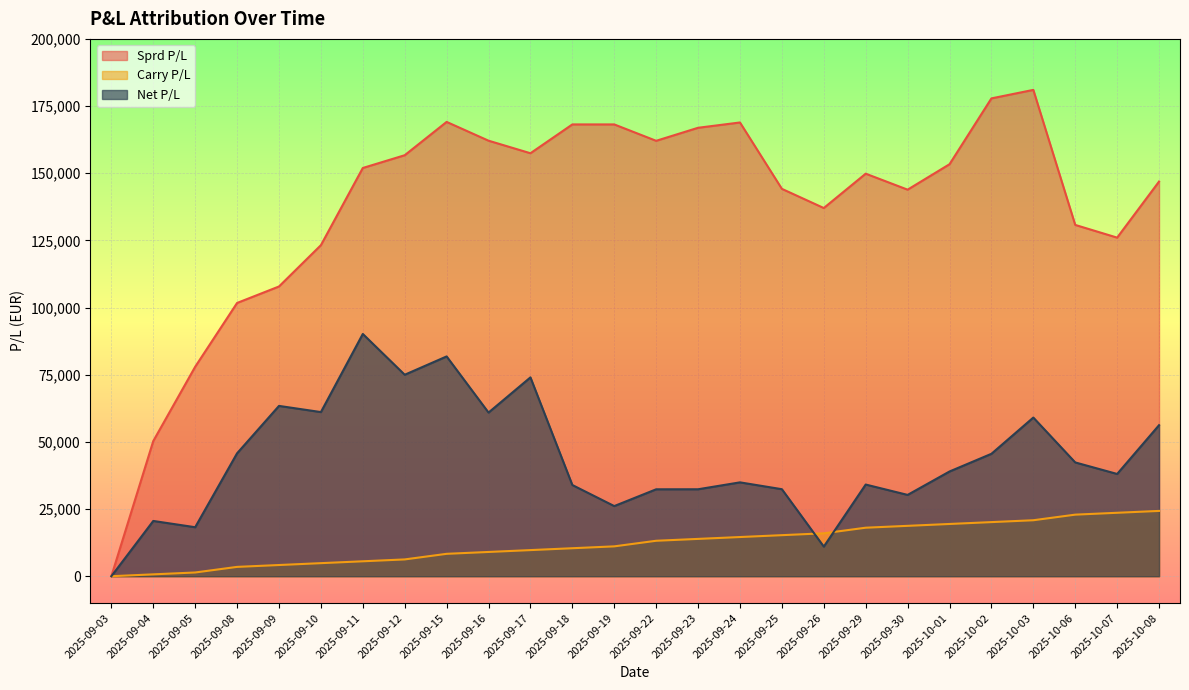

Reading right to left, transcribe all the data shown in this chart.

Sprd P/L: 146901.2	126028.4	130756.1	181020.2	177853.6	153346.0	143879.6	149833.7	137044.6	144180.6	168889.0	166915.5	162065.2	168164.3	168164.3	157438.0	162109.9	169100.9	156702.1	151952.2	123218.6	107842.8	101710.3	77960.8	50308.8	0.0
Carry P/L: 24305.6	23611.1	22916.7	20833.3	20138.9	19444.4	18750.0	18055.6	15972.2	15277.8	14583.3	13888.9	13194.4	11111.1	10416.7	9722.2	9027.8	8333.3	6250.0	5555.6	4861.1	4166.7	3472.2	1388.9	694.4	0.0
Net P/L: 56217.3	38059.9	42355.0	59055.4	45564.3	38979.0	30267.2	34122.2	11025.4	32388.3	34935.9	32365.6	32354.6	26106.8	33945.6	74009.6	60914.4	81807.7	74992.5	90173.9	61094.4	63393.4	45757.2	18236.6	20572.5	0.0